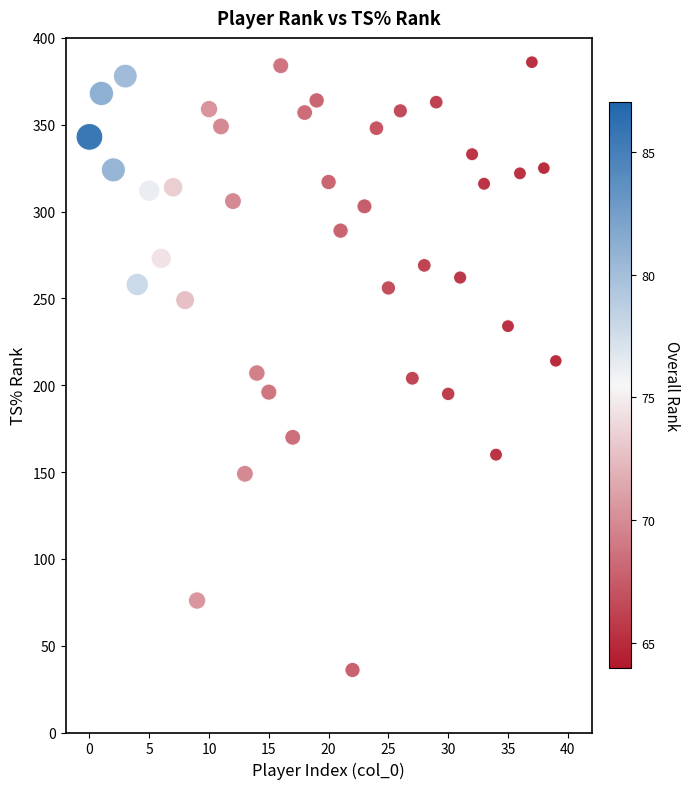

What is the range of Y values (max minus min)?

350